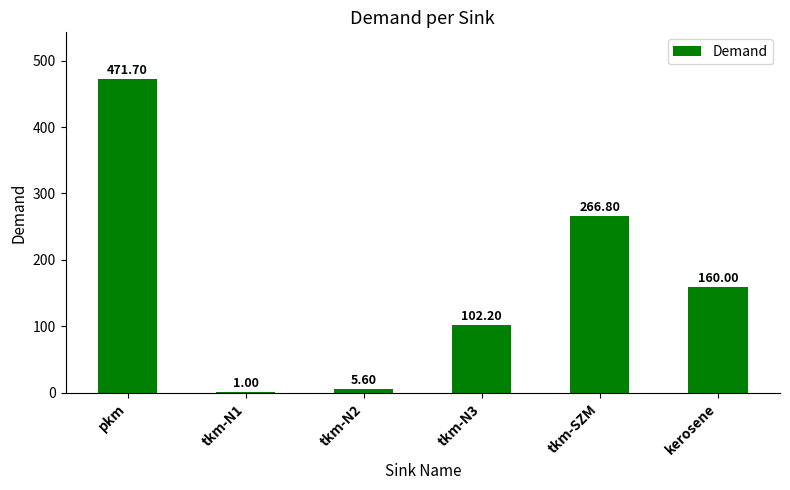

Between tkm-N3 and kerosene, which is larger?

kerosene